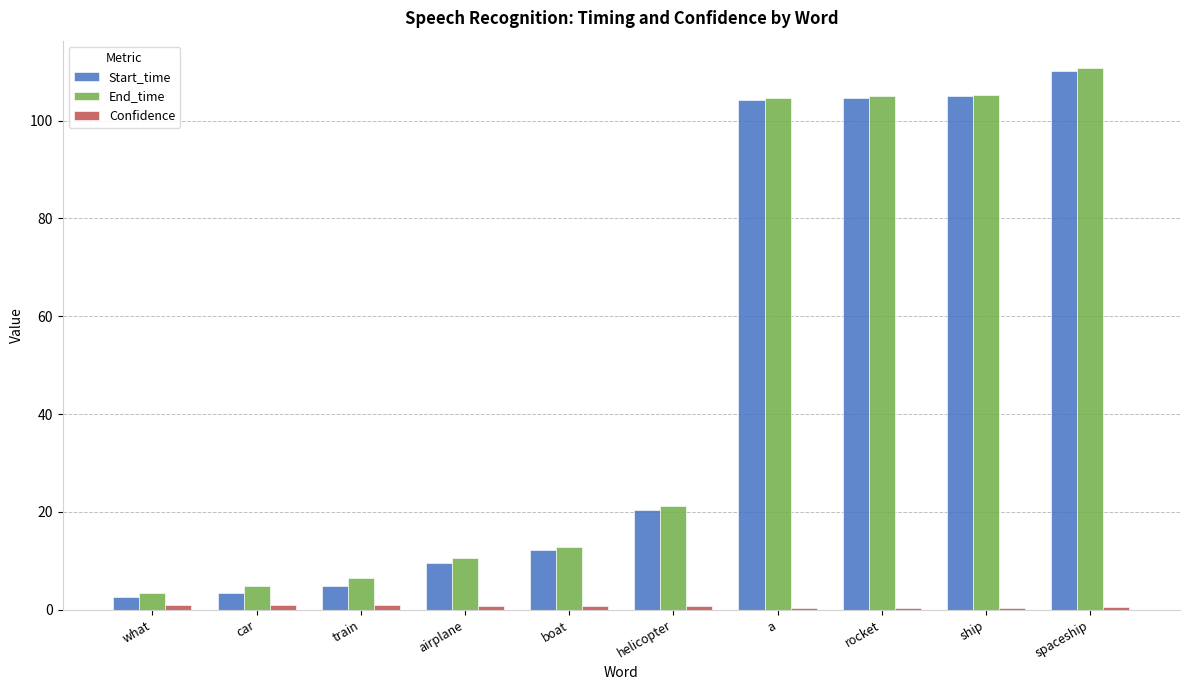

What is the difference between the maximum and minimum values in the End_time series?

107.4